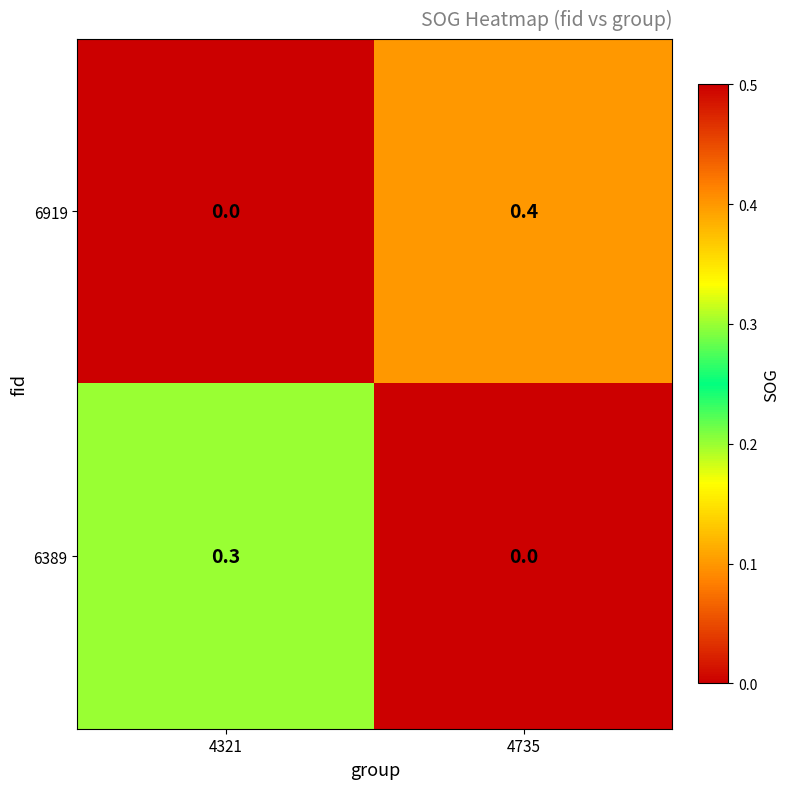

What is the difference between the 6919 values at 4735 and 4321?

0.4